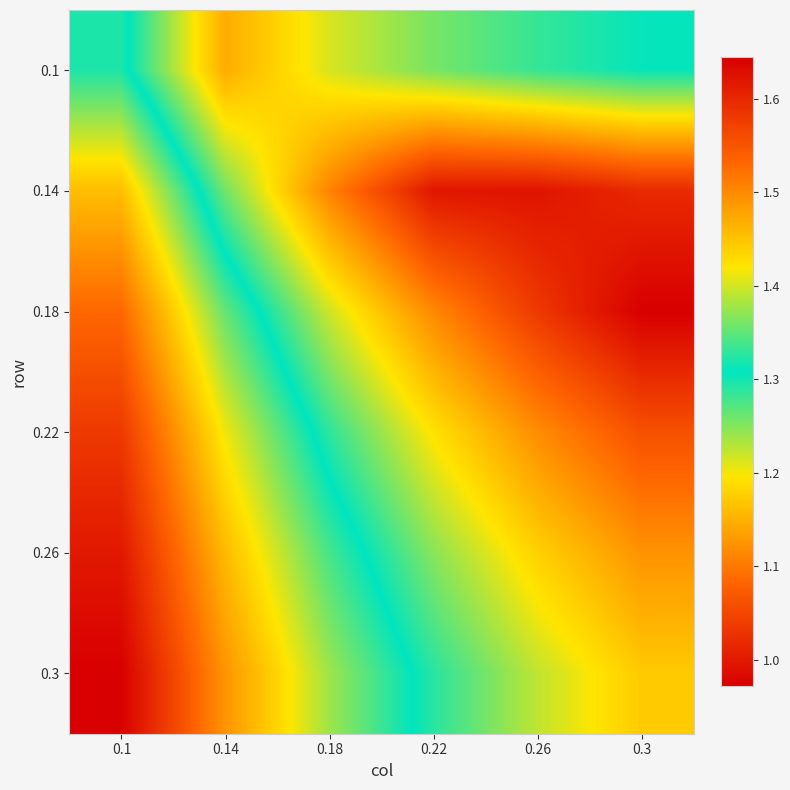

Reading left to right, transcribe all the data shown in this chart.

0.1: 0.1=1.3	0.14=1.5	0.18=1.4	0.22=1.4	0.26=1.3	0.3=1.3
0.14: 0.1=1.2	0.14=1.4	0.18=1.5	0.22=1.6	0.26=1.6	0.3=1.6
0.18: 0.1=1.1	0.14=1.3	0.18=1.4	0.22=1.5	0.26=1.6	0.3=1.6
0.22: 0.1=1.0	0.14=1.2	0.18=1.3	0.22=1.4	0.26=1.5	0.3=1.6
0.26: 0.1=1.0	0.14=1.2	0.18=1.3	0.22=1.4	0.26=1.4	0.3=1.5
0.3: 0.1=1.0	0.14=1.1	0.18=1.2	0.22=1.3	0.26=1.4	0.3=1.4